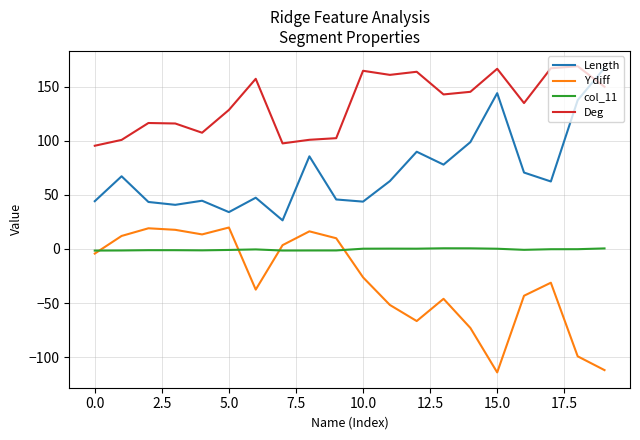

List the series in order of their overall mean, lowest first.

Y diff, col_11, Length, Deg